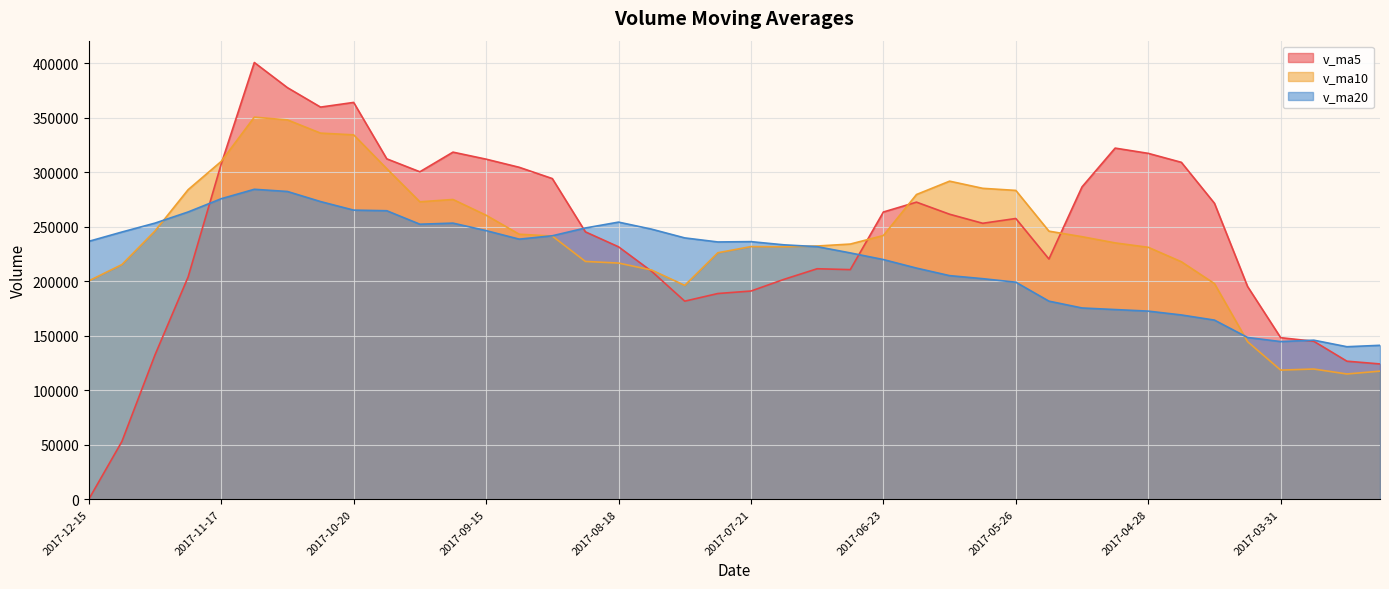

What is the difference between the maximum and minimum values in the v_ma20 series?

144354.7